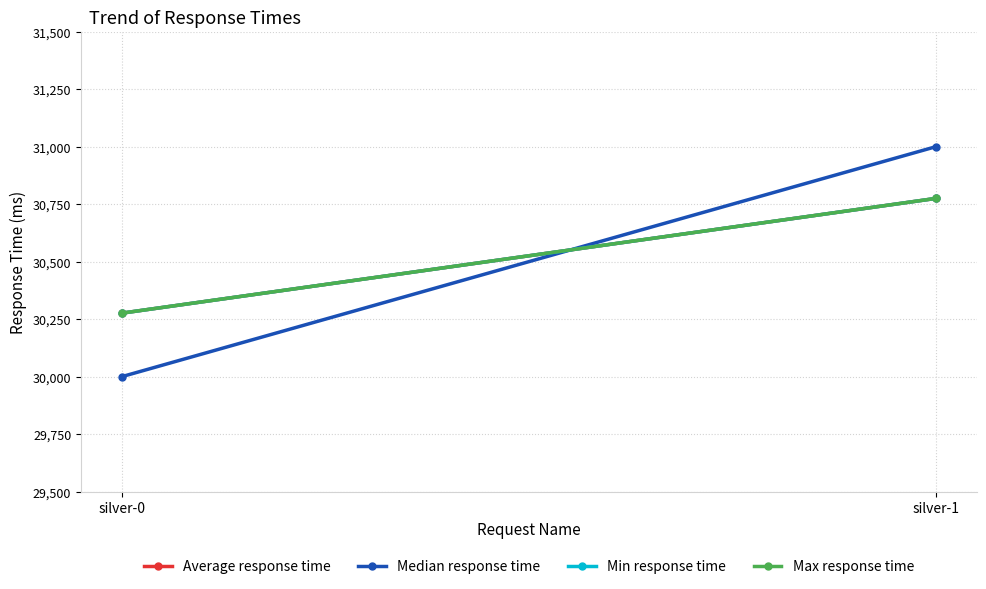

Between silver-1 and silver-0, which is larger?

silver-1